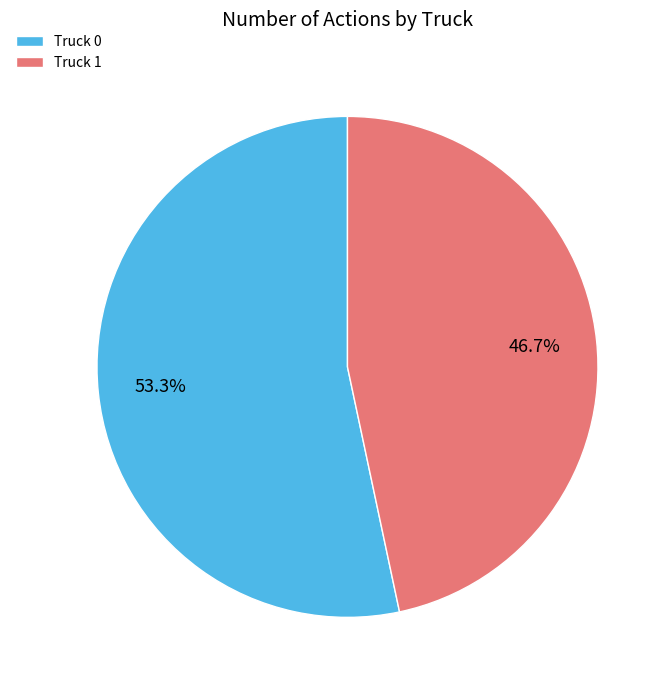

Is there a majority slice in this chart?

Yes